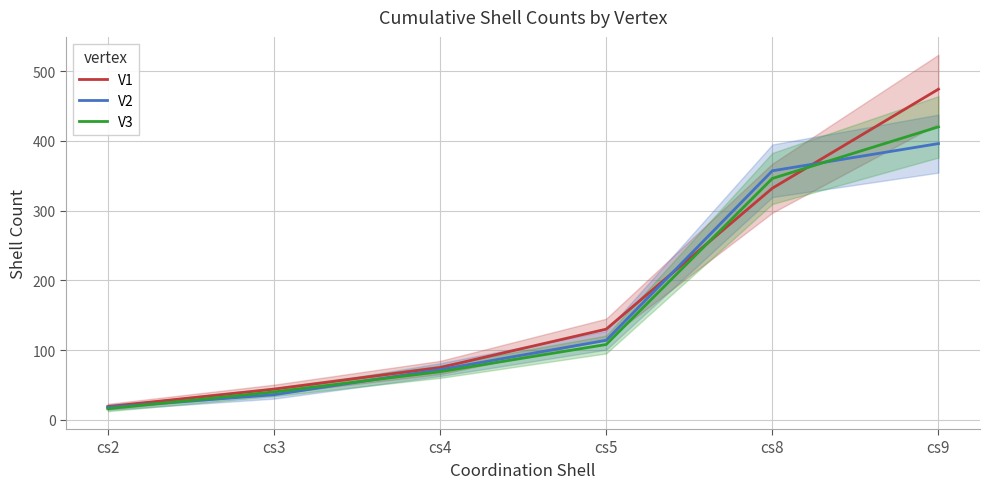

True or false: V3 and V1 cross at least once.

True